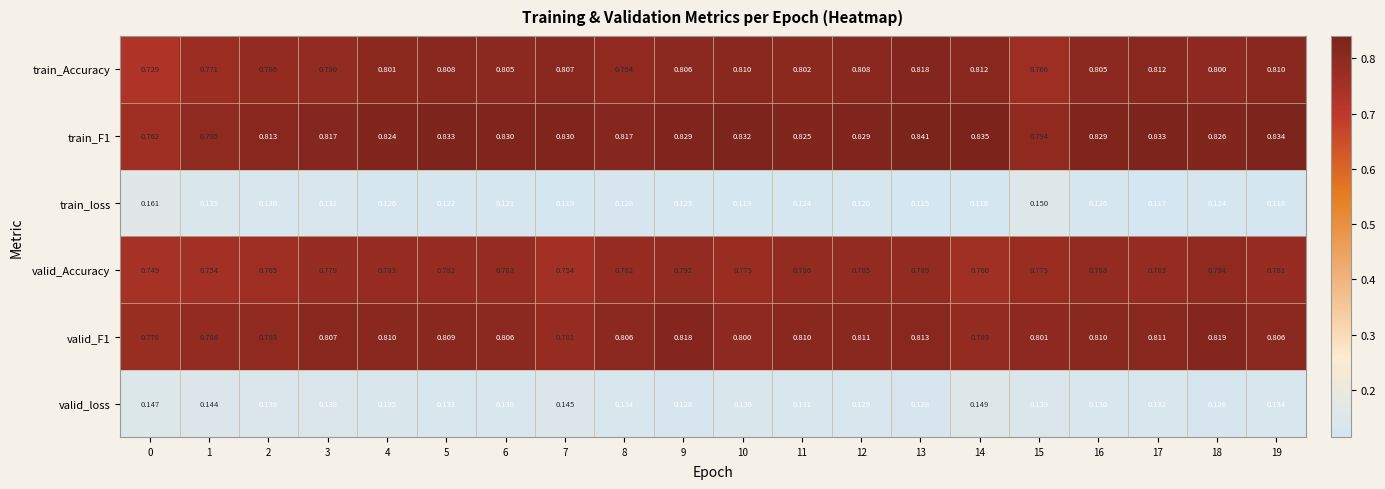

Which series changed the most between 3 and 18?

valid_Accuracy